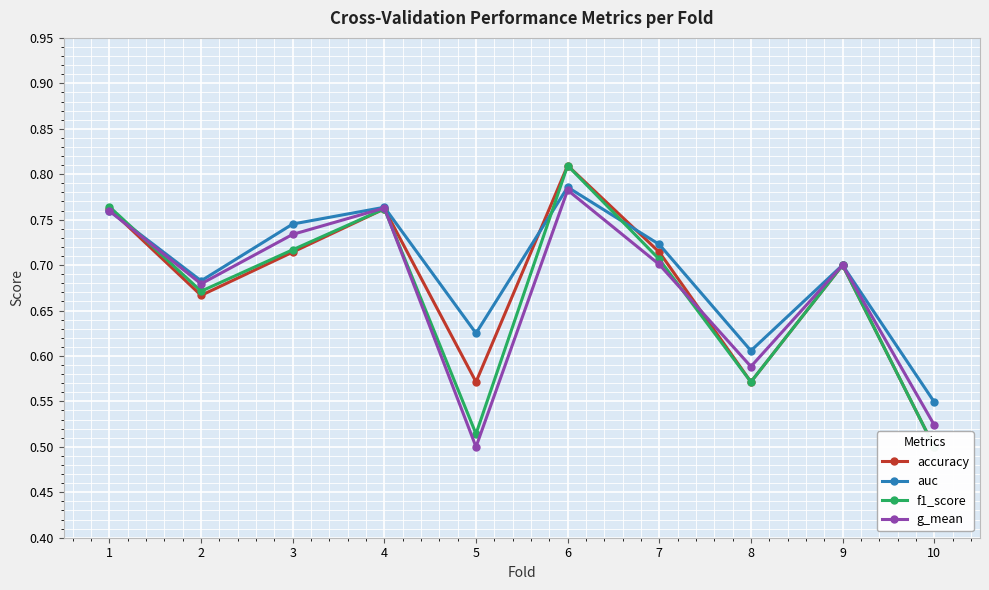

At how many categories does at least one series exceed 0?

10